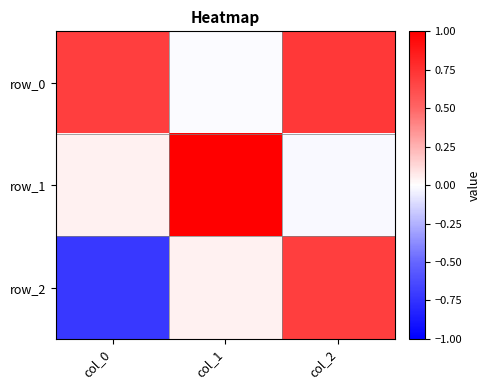

At how many categories does at least one series exceed 0?

3